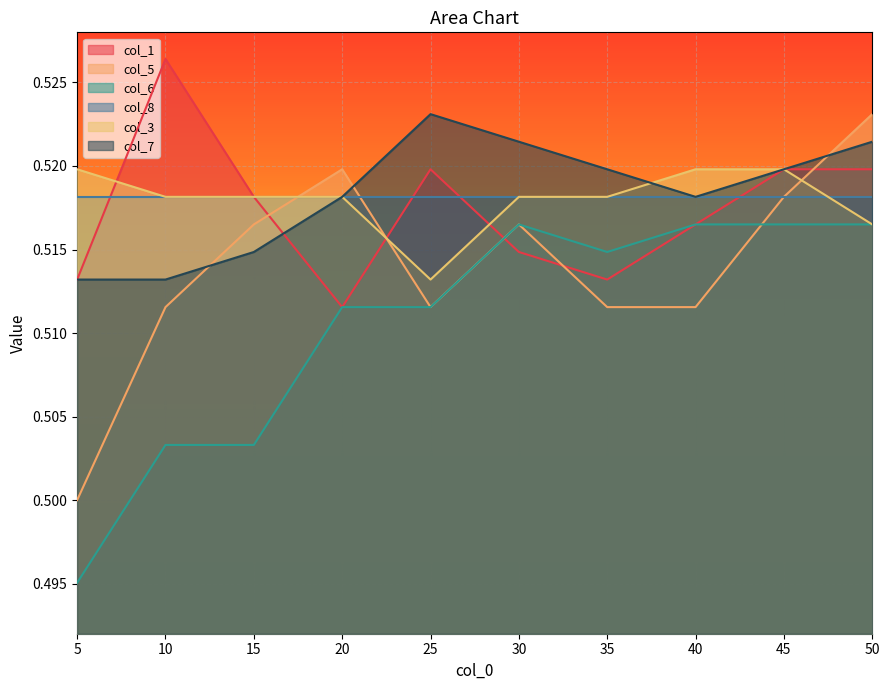

What is the average value of the col_1 series?

0.5